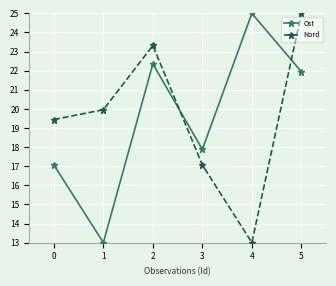

Which series changed the most between 2 and 4?

Nord